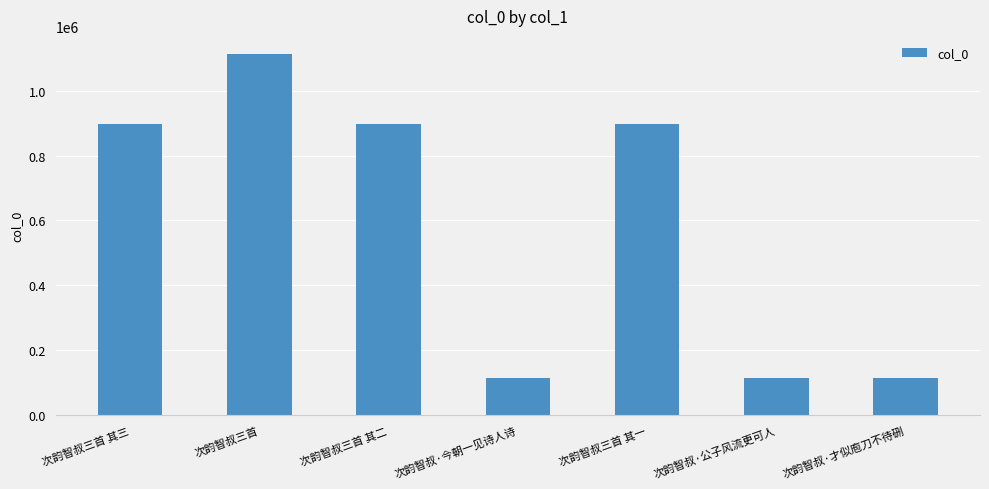

What value does the data have at 次韵智叔三首 其二, to the nearest 100?

896300